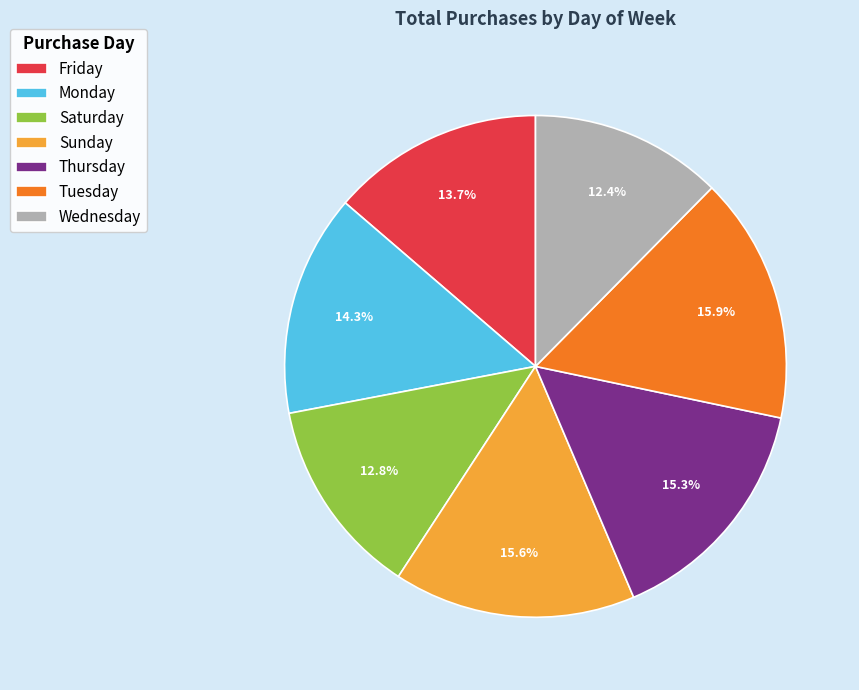

How many slices are in this pie chart?

7